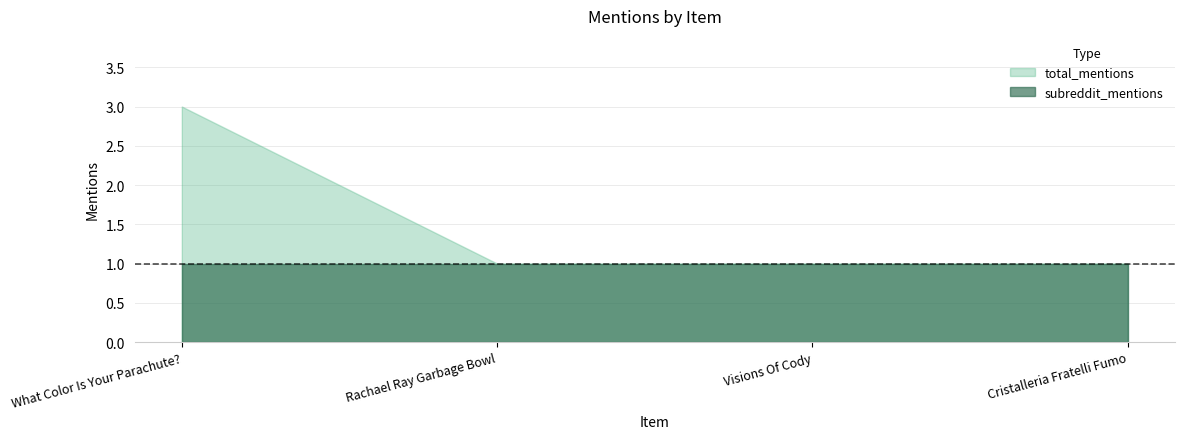

List the series in order of their peak value, highest first.

total_mentions, subreddit_mentions